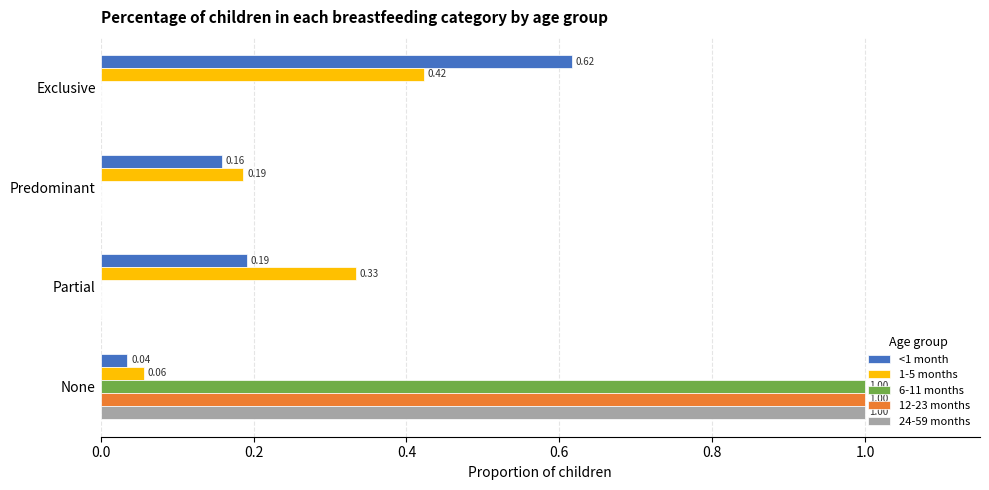

What are all the series names shown in the legend?

<1 month, 1-5 months, 6-11 months, 12-23 months, 24-59 months